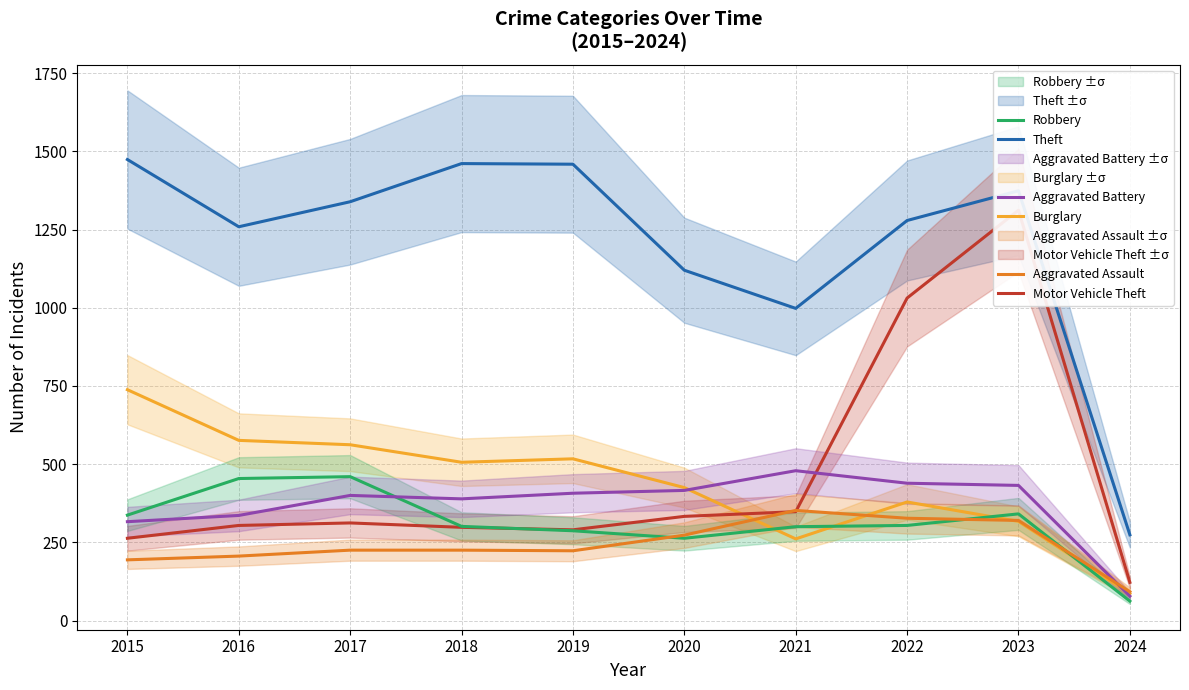

What is the sum of the Robbery values at 2018 and 2022?

605